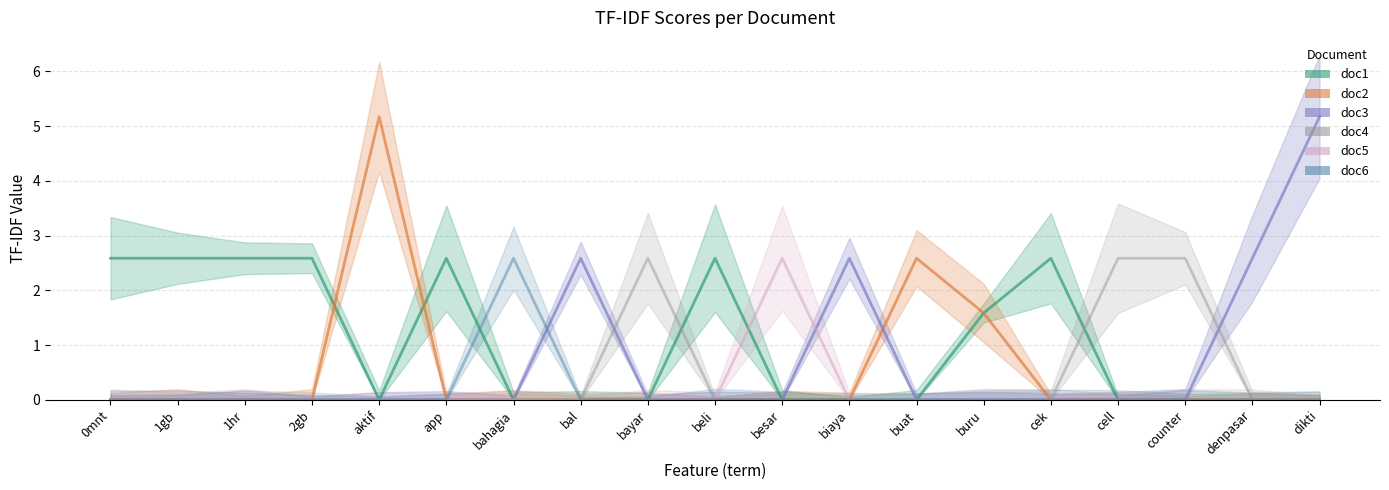

What are all the series names shown in the legend?

doc1, doc2, doc3, doc4, doc5, doc6